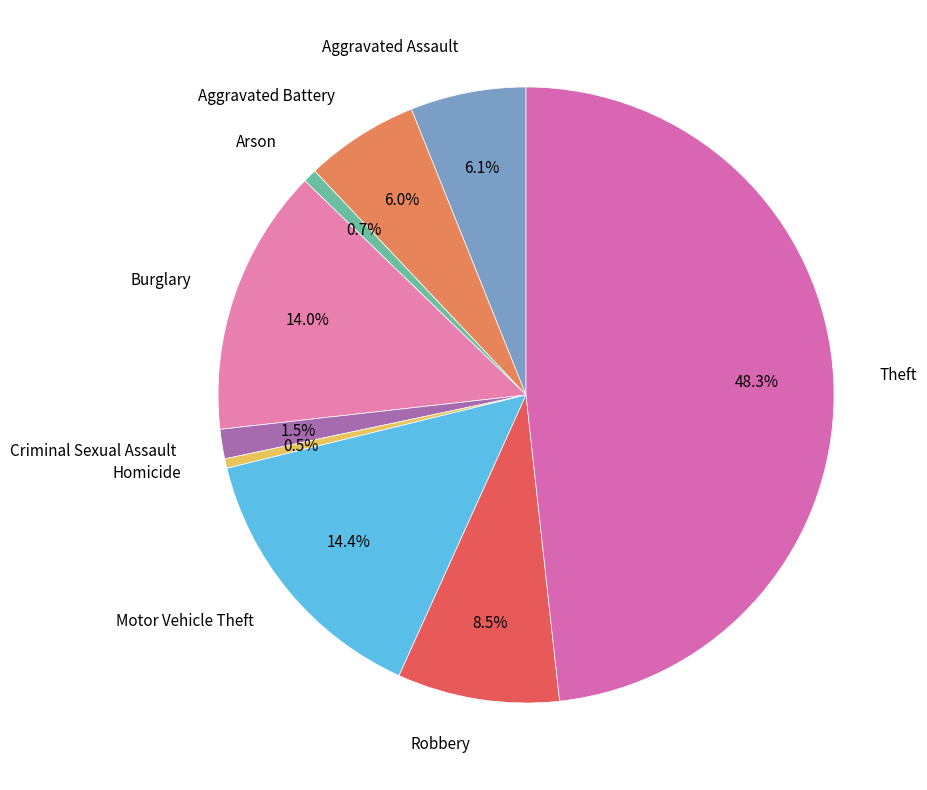

What portion of the pie excludes Burglary?

86.0%